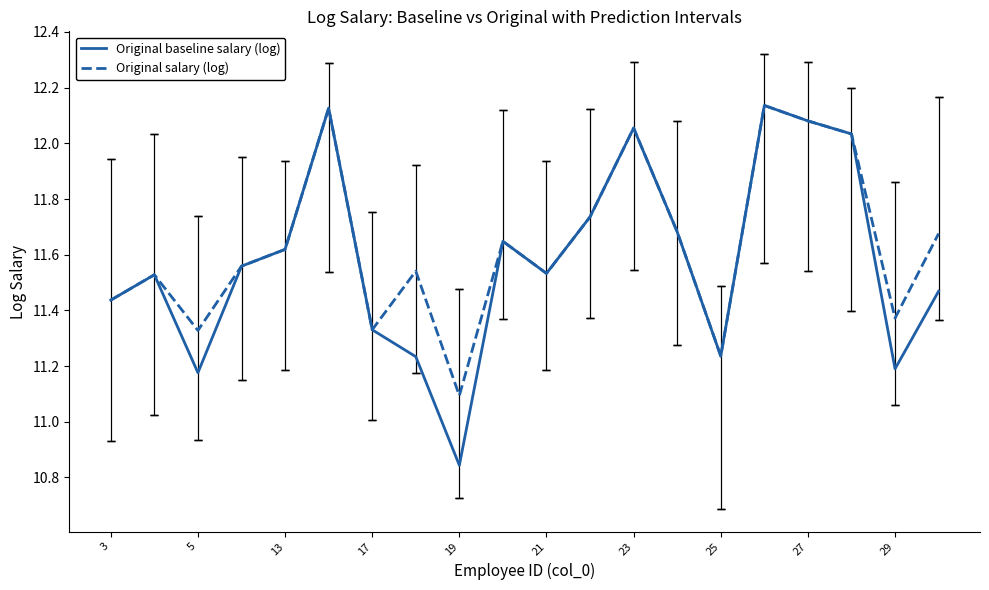

How many lines are shown in the chart?

2